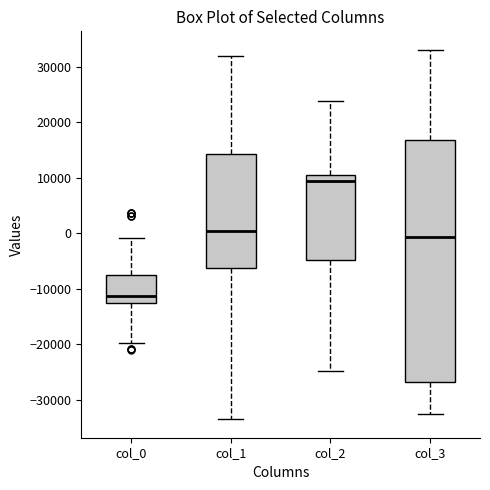

Where is the lower edge of the box for col_0 on the y-axis? The values are not printed on the chart, so give them approximately, as read against the axis.

-13000